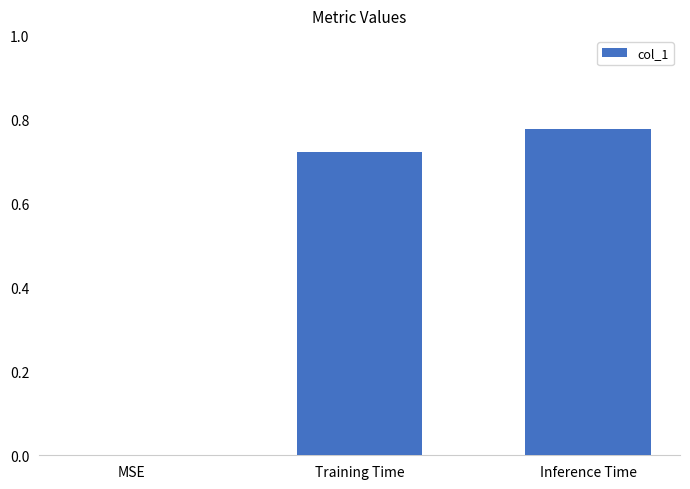

How many data points does each series have?

3